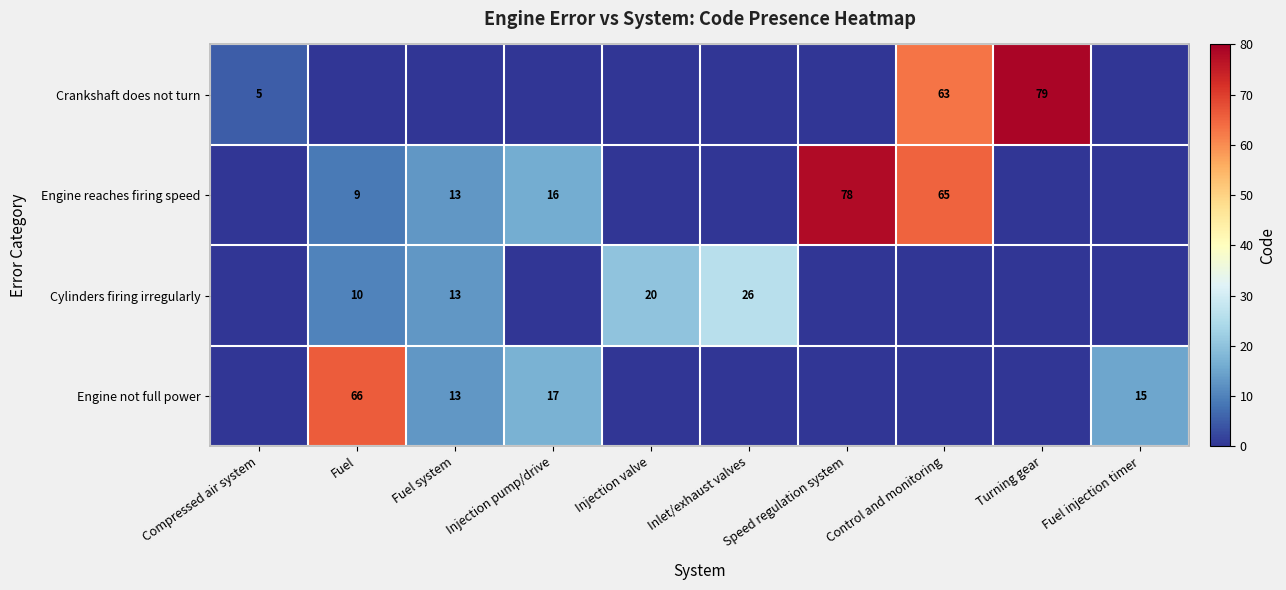

At which category does the chart reach its peak across all series?

Turning gear